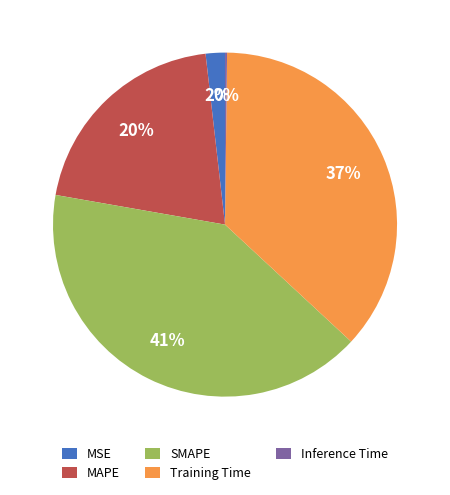

Which category has the biggest portion of the pie?

SMAPE